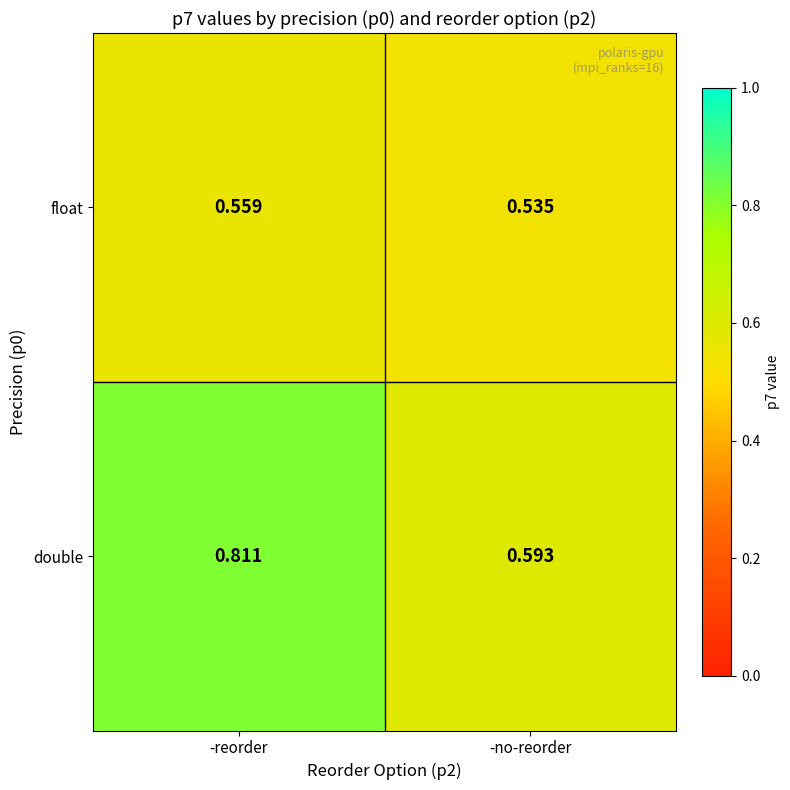

Rank the series by their average value, from highest to lowest.

double, float